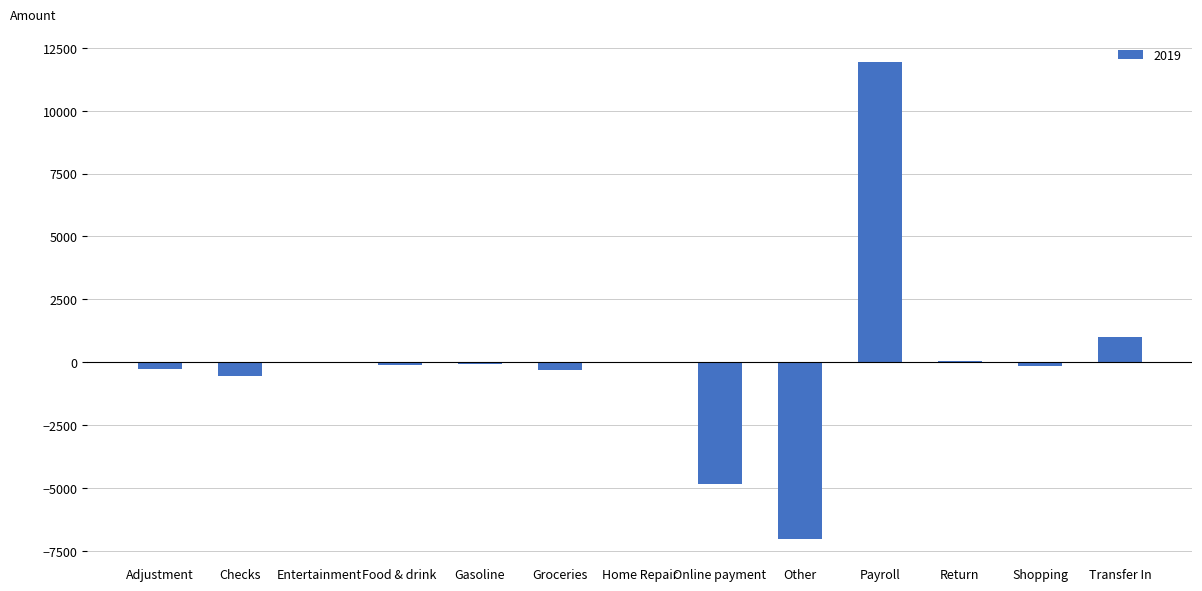

The value at Payroll is 11949.4. True or false?

True